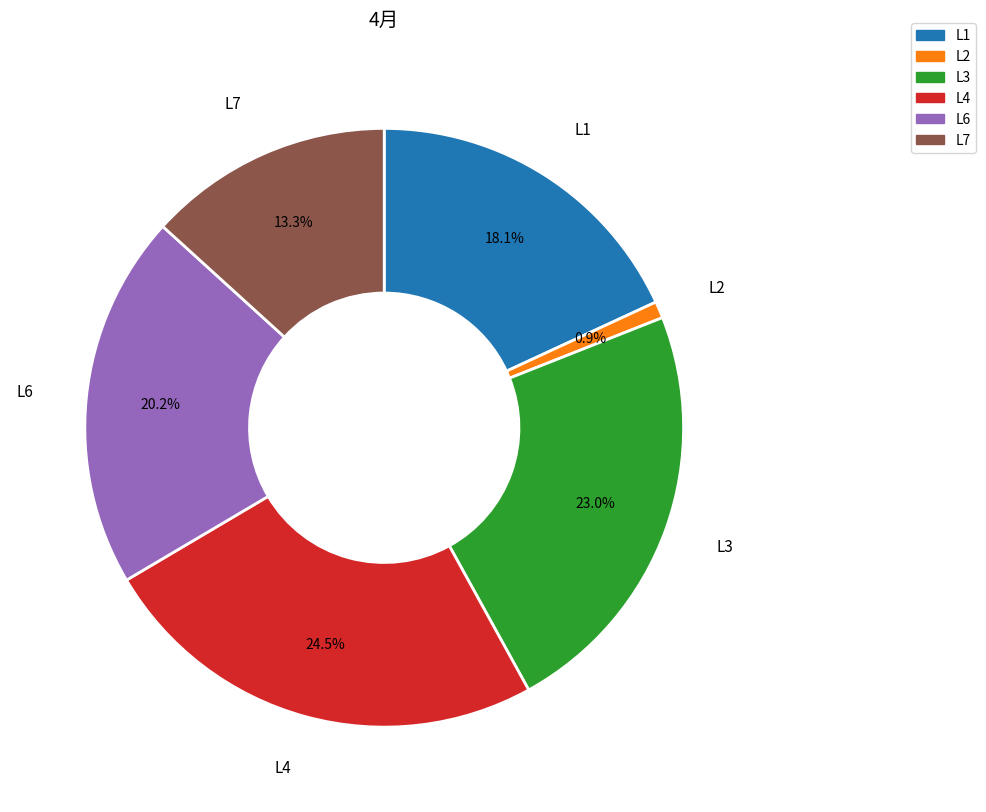

Is L7 the majority of the pie?

No